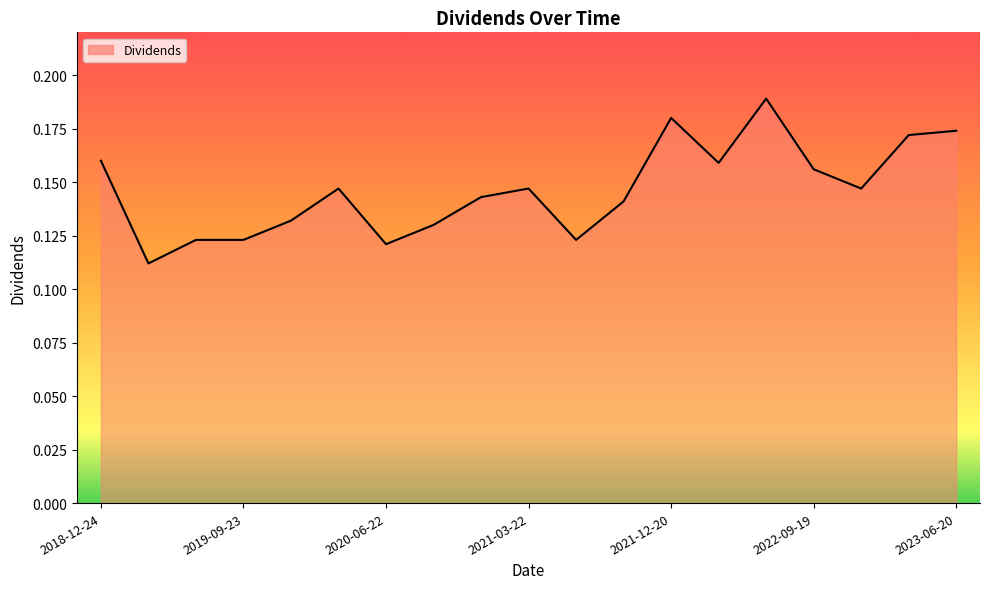

Is this an area chart (filled region under the line)?

Yes